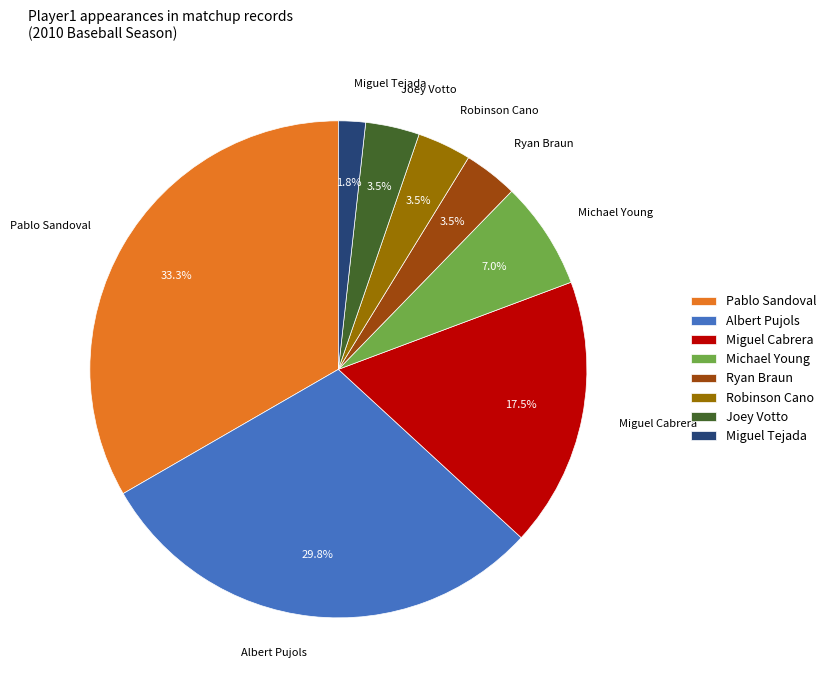

What percentage is NOT represented by Joey Votto?

96.5%